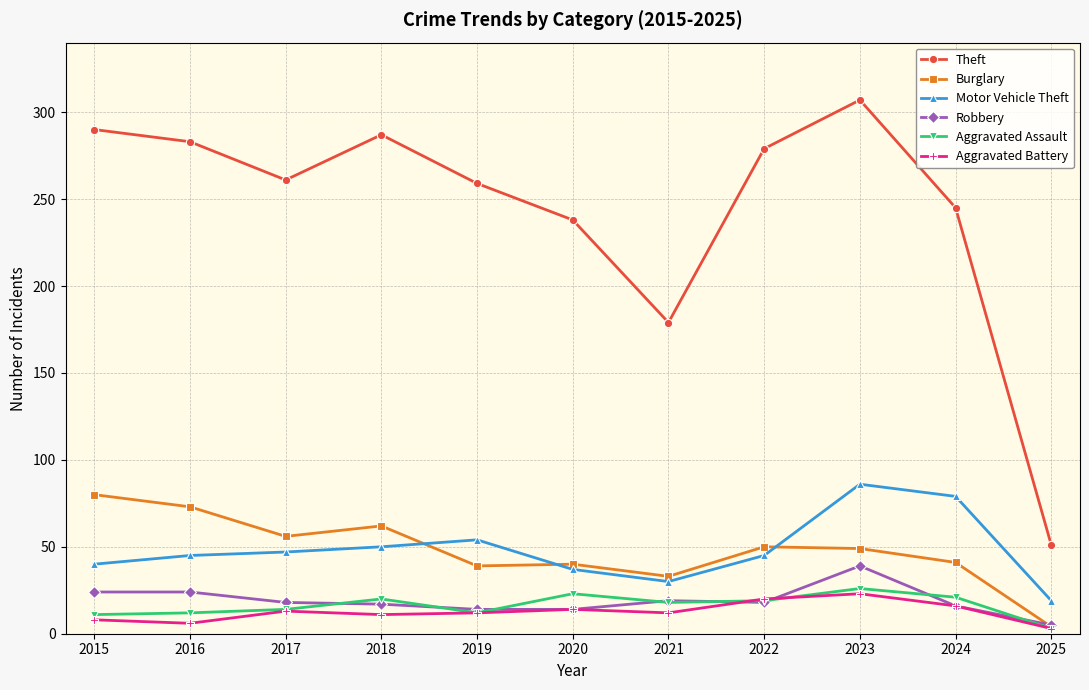

Rank the series at 2023 from lowest to highest value.

Aggravated Battery, Aggravated Assault, Robbery, Burglary, Motor Vehicle Theft, Theft